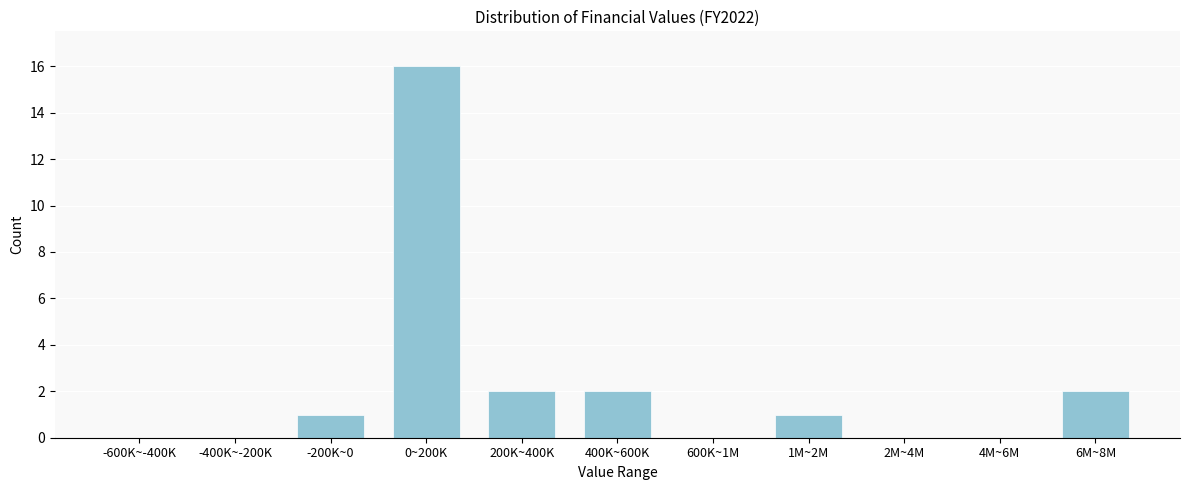

Reading left to right, extract all data points from this chart.

-600K~-400K=0	-400K~-200K=0	-200K~0=1	0~200K=16	200K~400K=2	400K~600K=2	600K~1M=0	1M~2M=1	2M~4M=0	4M~6M=0	6M~8M=2